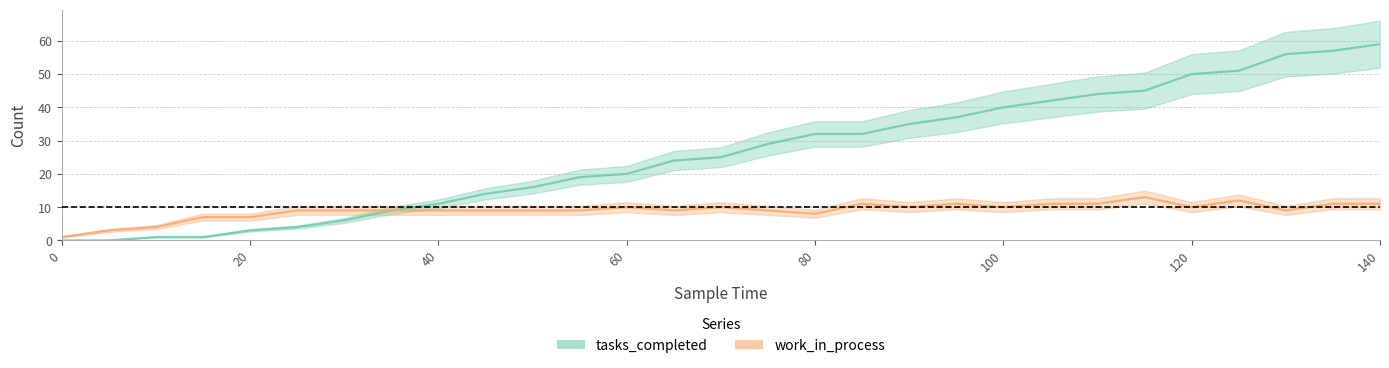

What is the sum of the tasks_completed values at 135 and 55?

76